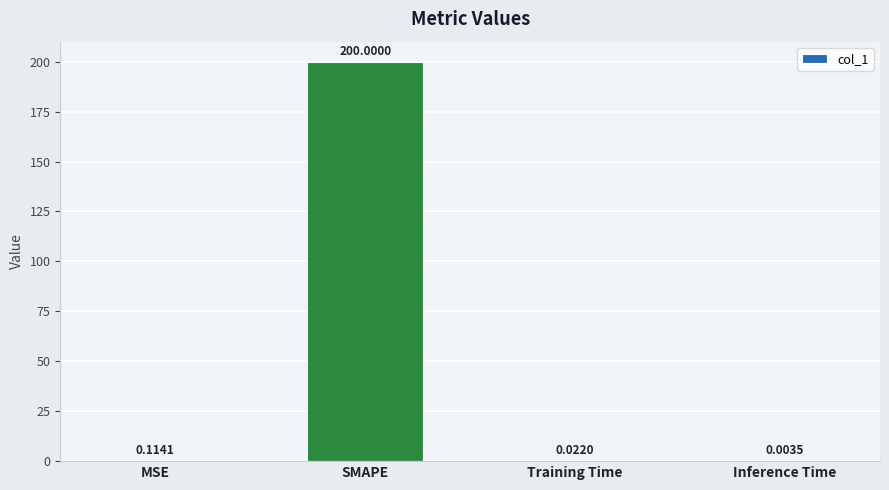

Which category has the highest value across all series?

SMAPE